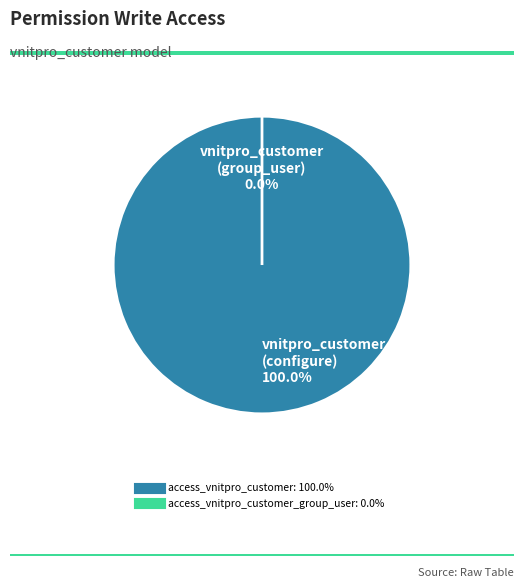

Which category has the smallest portion of the pie?

access_vnitpro_customer_group_user